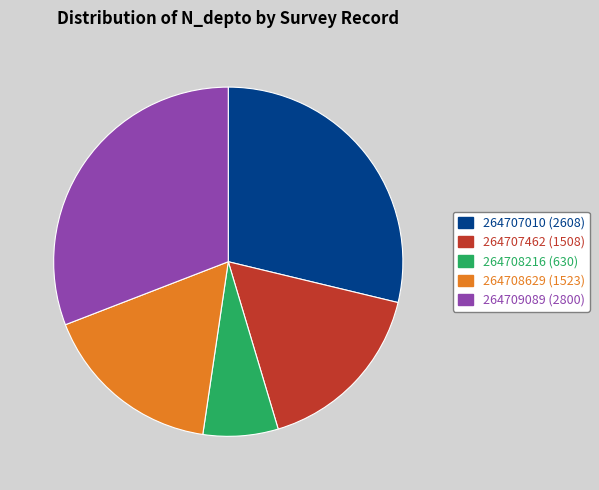

Combined, do 264707010 (2608) and 264707462 (1508) account for over 50%?

No